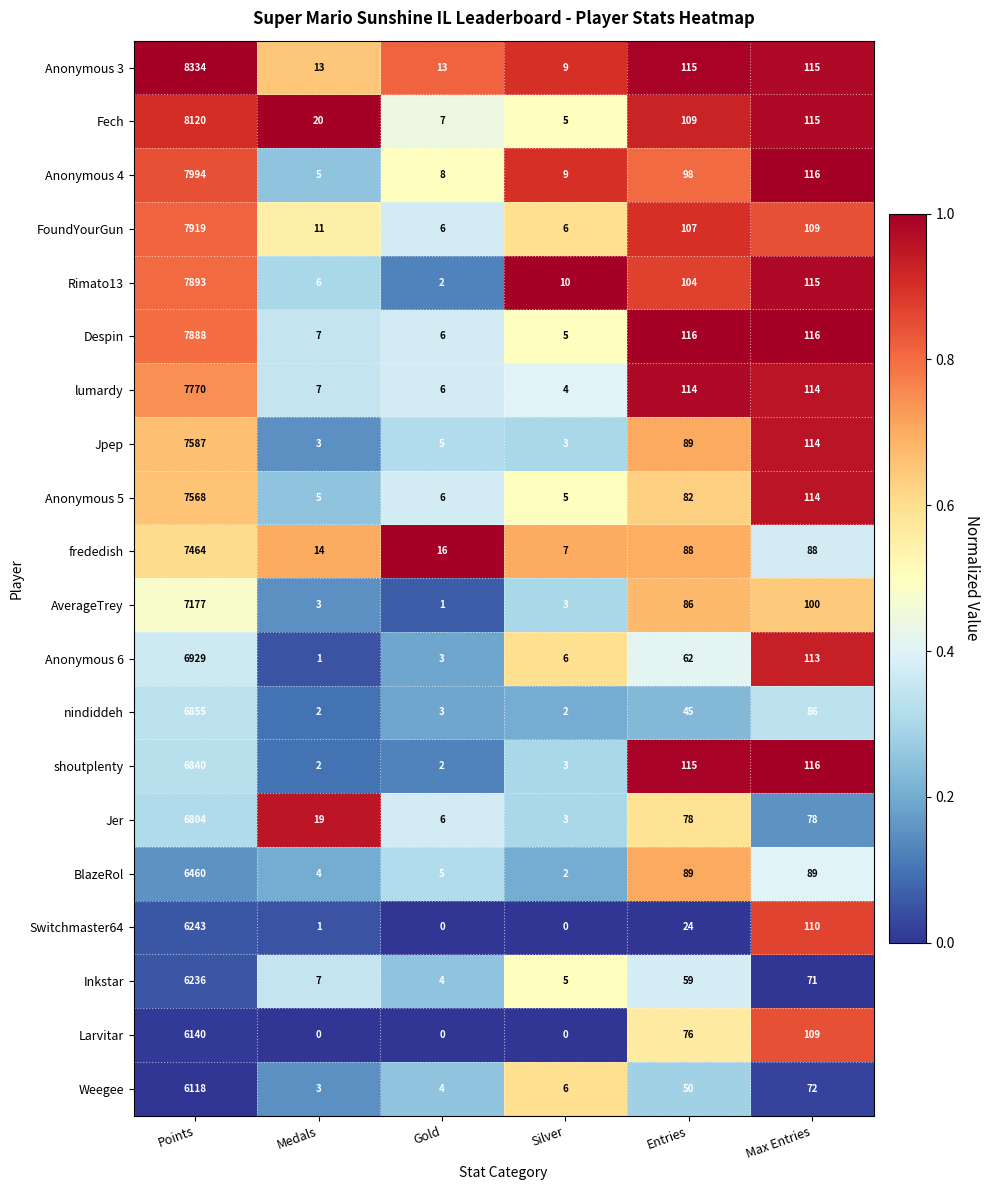

Which category has the lowest value in the Rimato13 series?

Gold